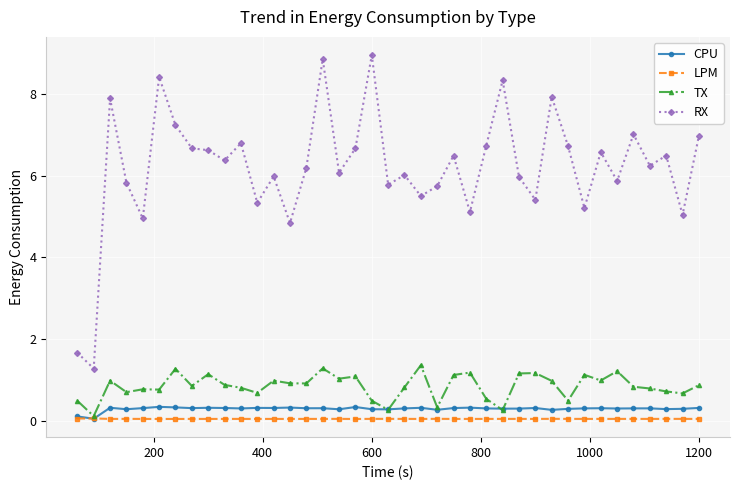

True or false: LPM and RX cross at least once.

False